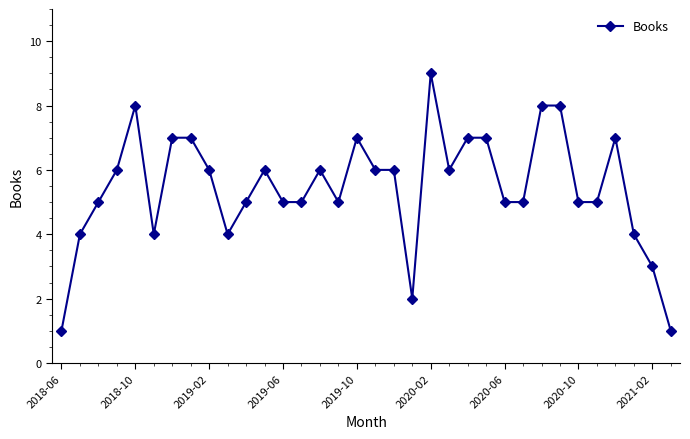

What is the average value?

5